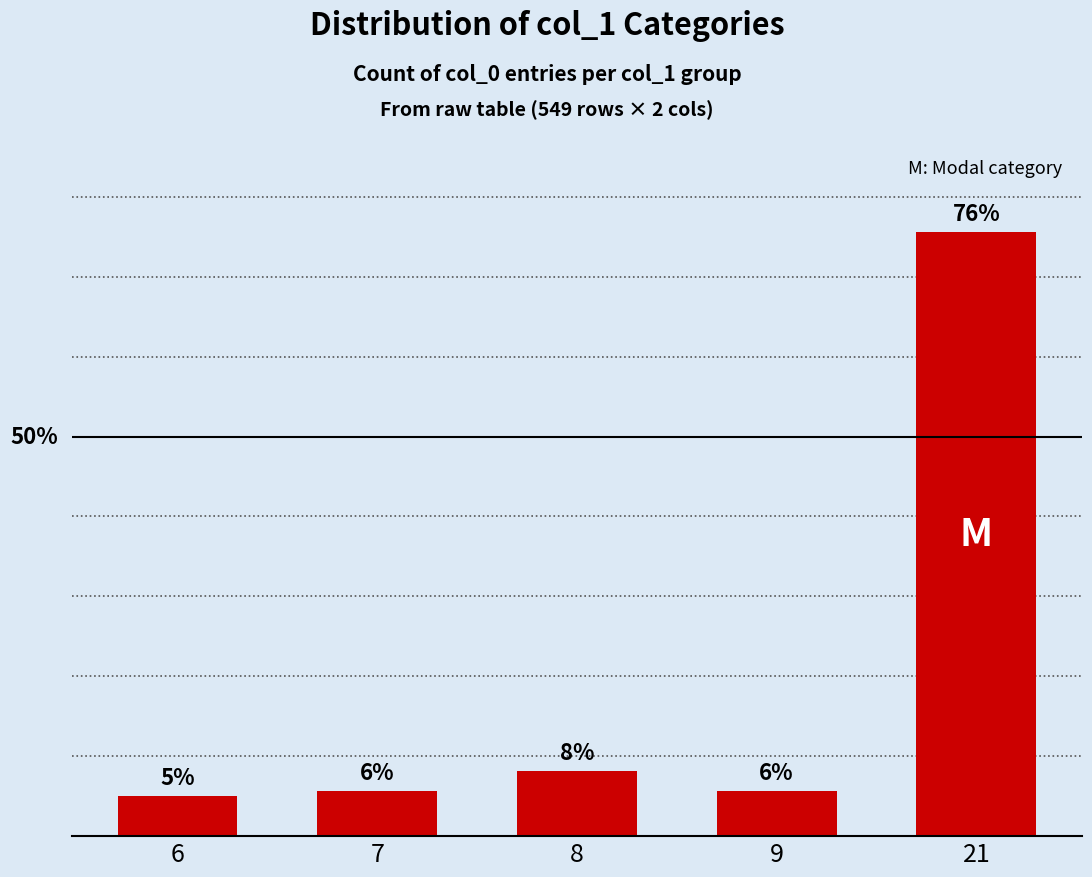

Are the bars horizontal?

No